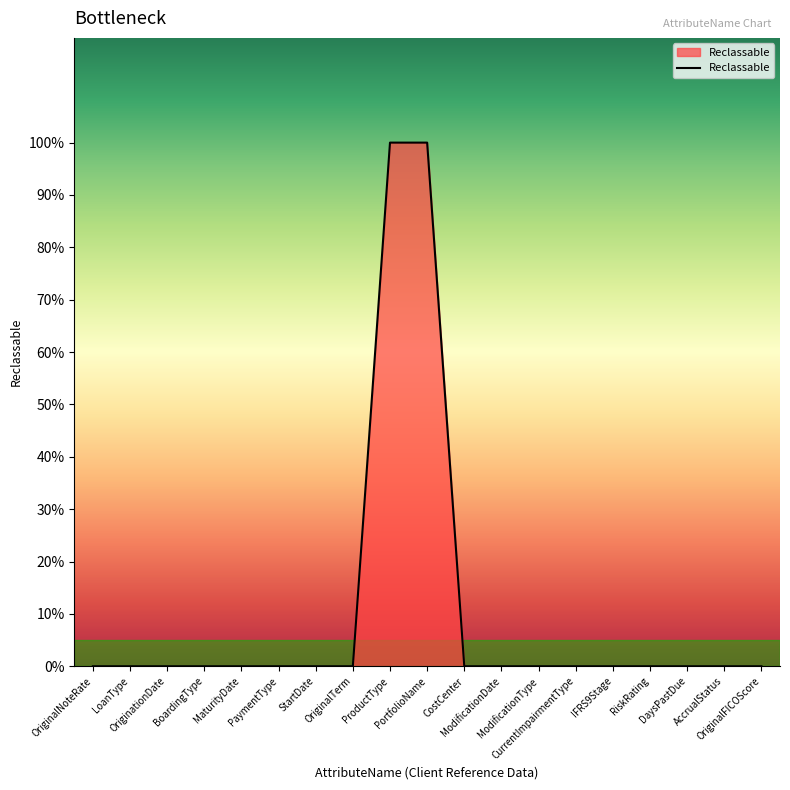

Does the chart have visible grid lines?

No